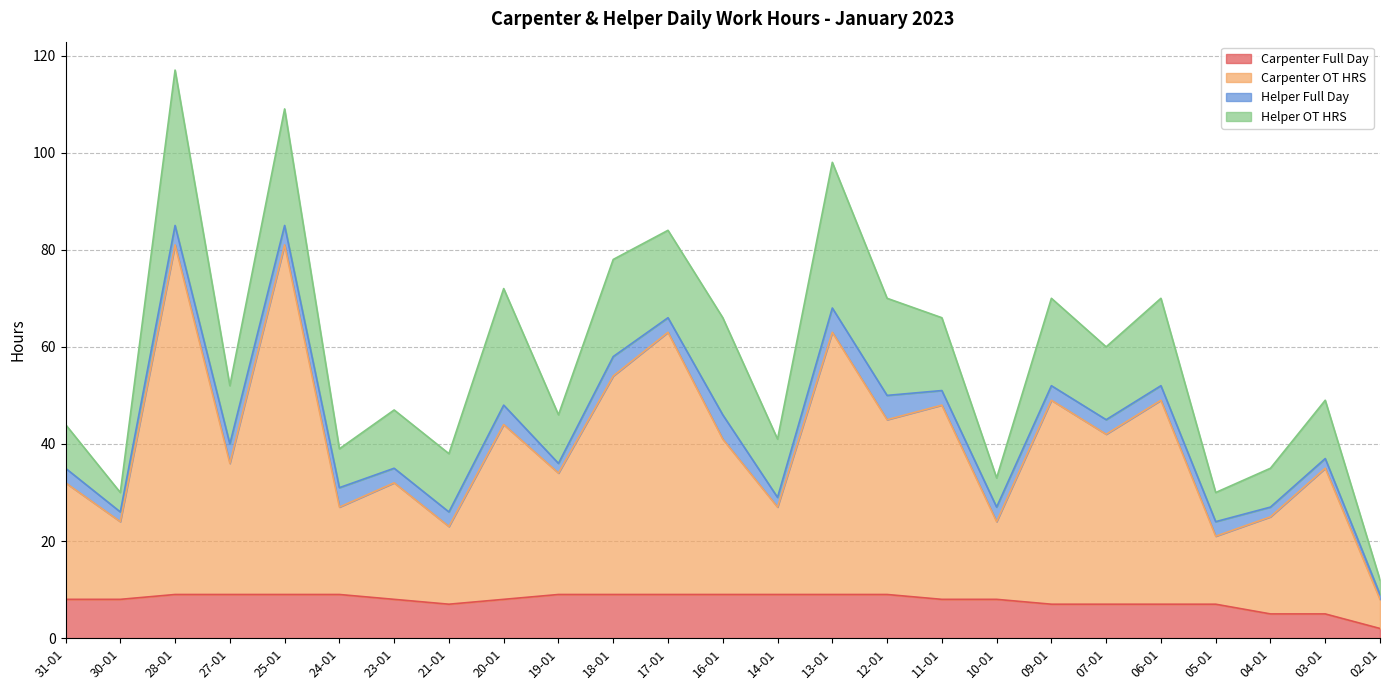

What is the maximum value for Carpenter Full Day?

9